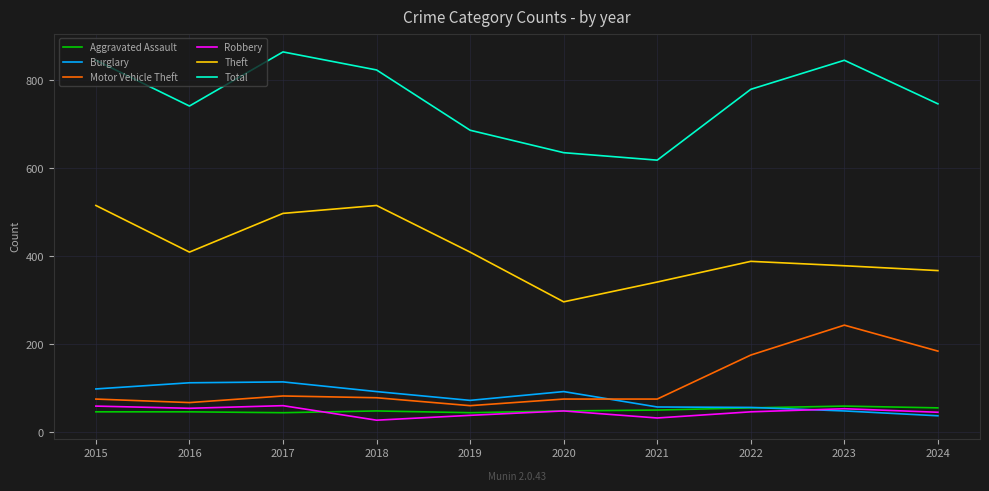

At which category does Theft reach its first local valley?

2016